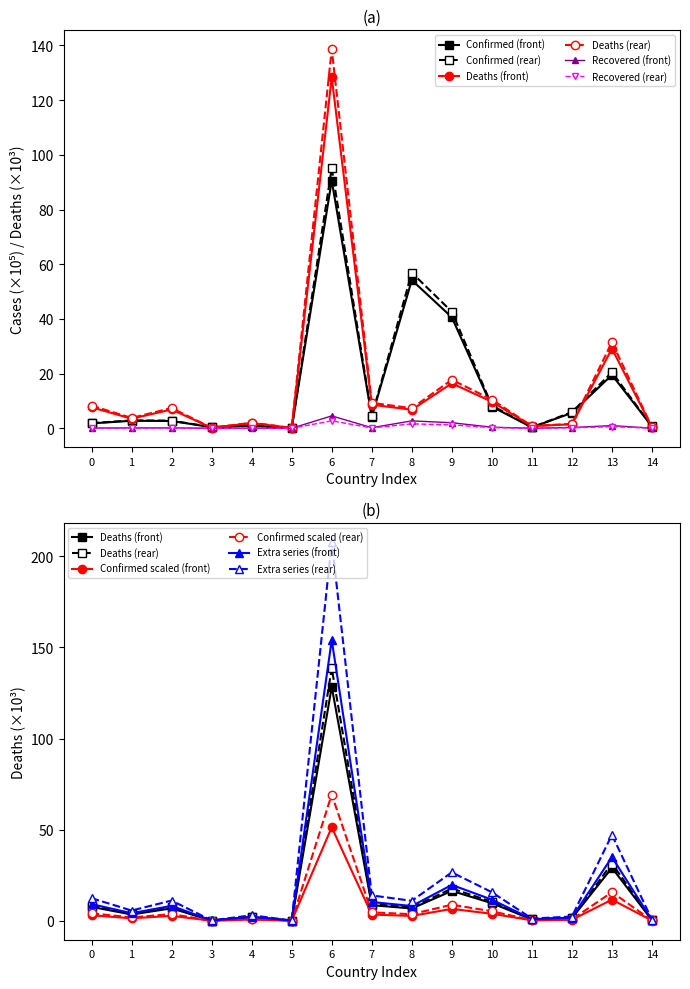

True or false: Deaths (rear) and Confirmed (rear) cross at least once.

True